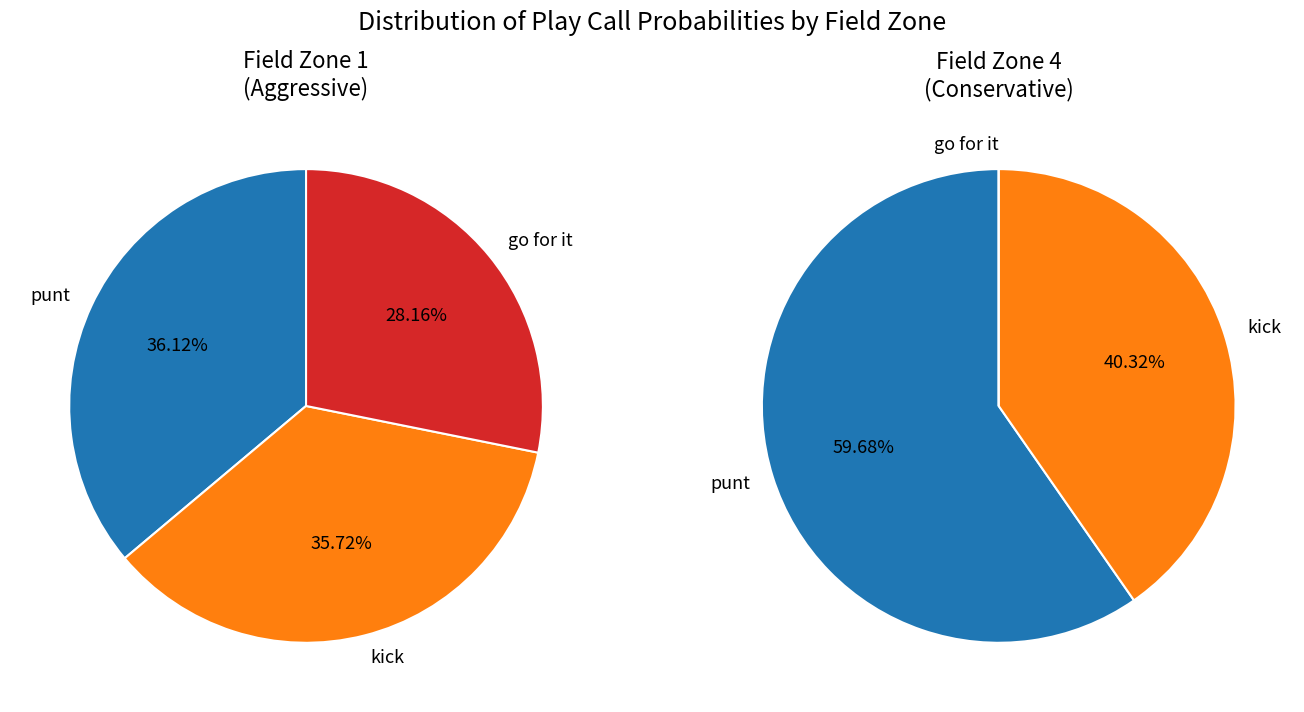

Rank the series by their maximum value, from highest to lowest.

punt, kick, gofor